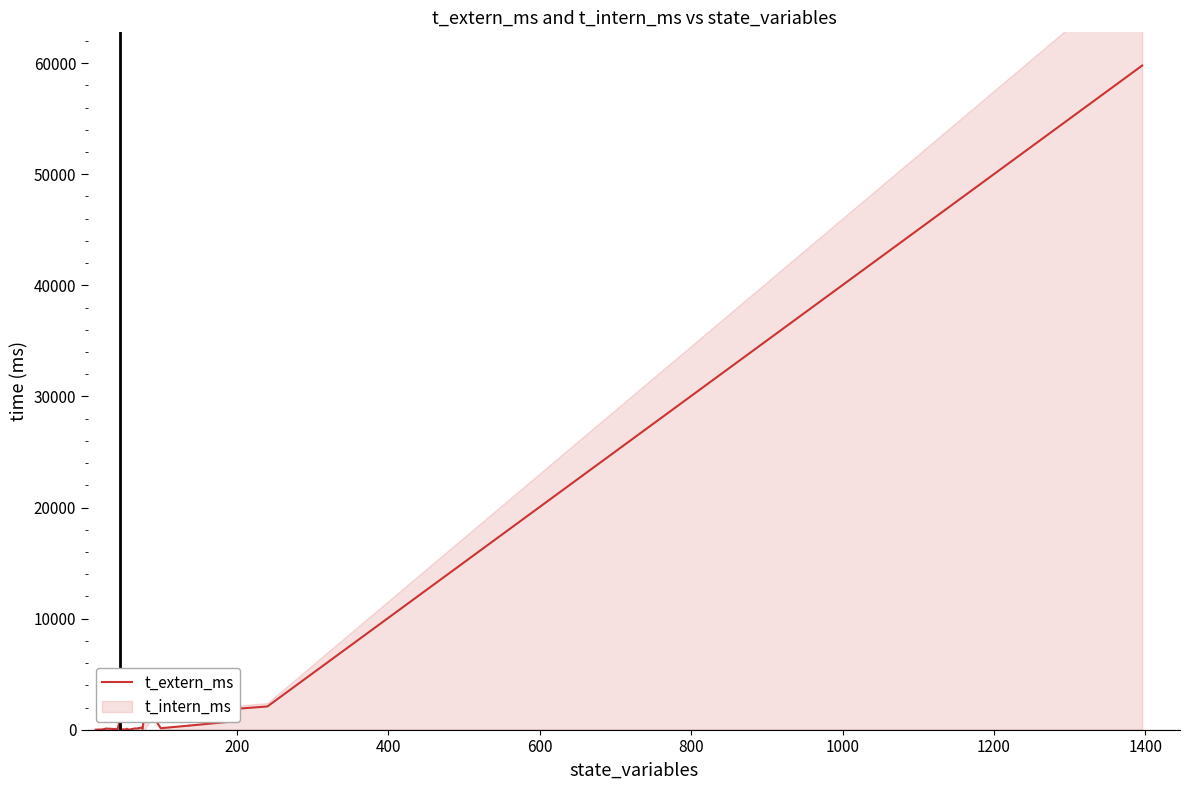

Does the chart display data point markers on the line(s)?

No